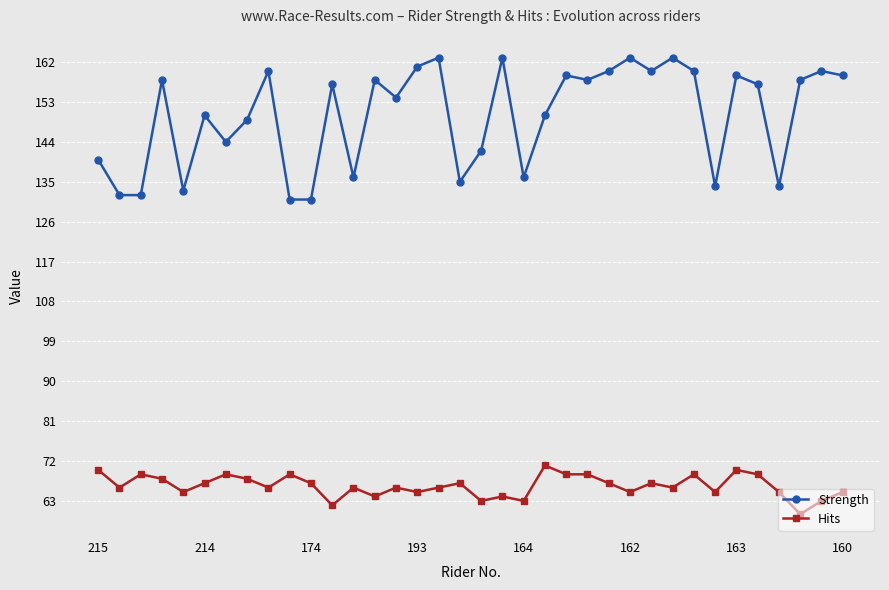

List the series in order of their overall mean, lowest first.

Hits, Strength